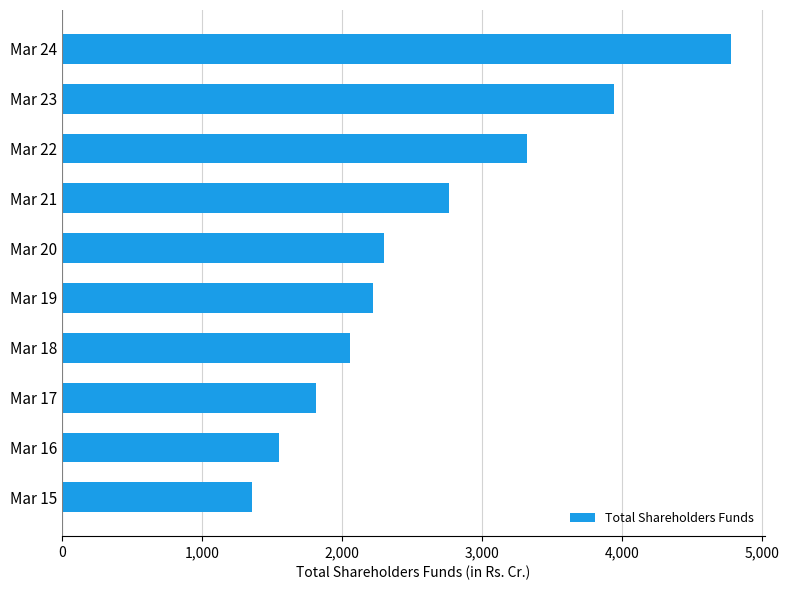

What is the value of the 10th bar from the top?

1354.9